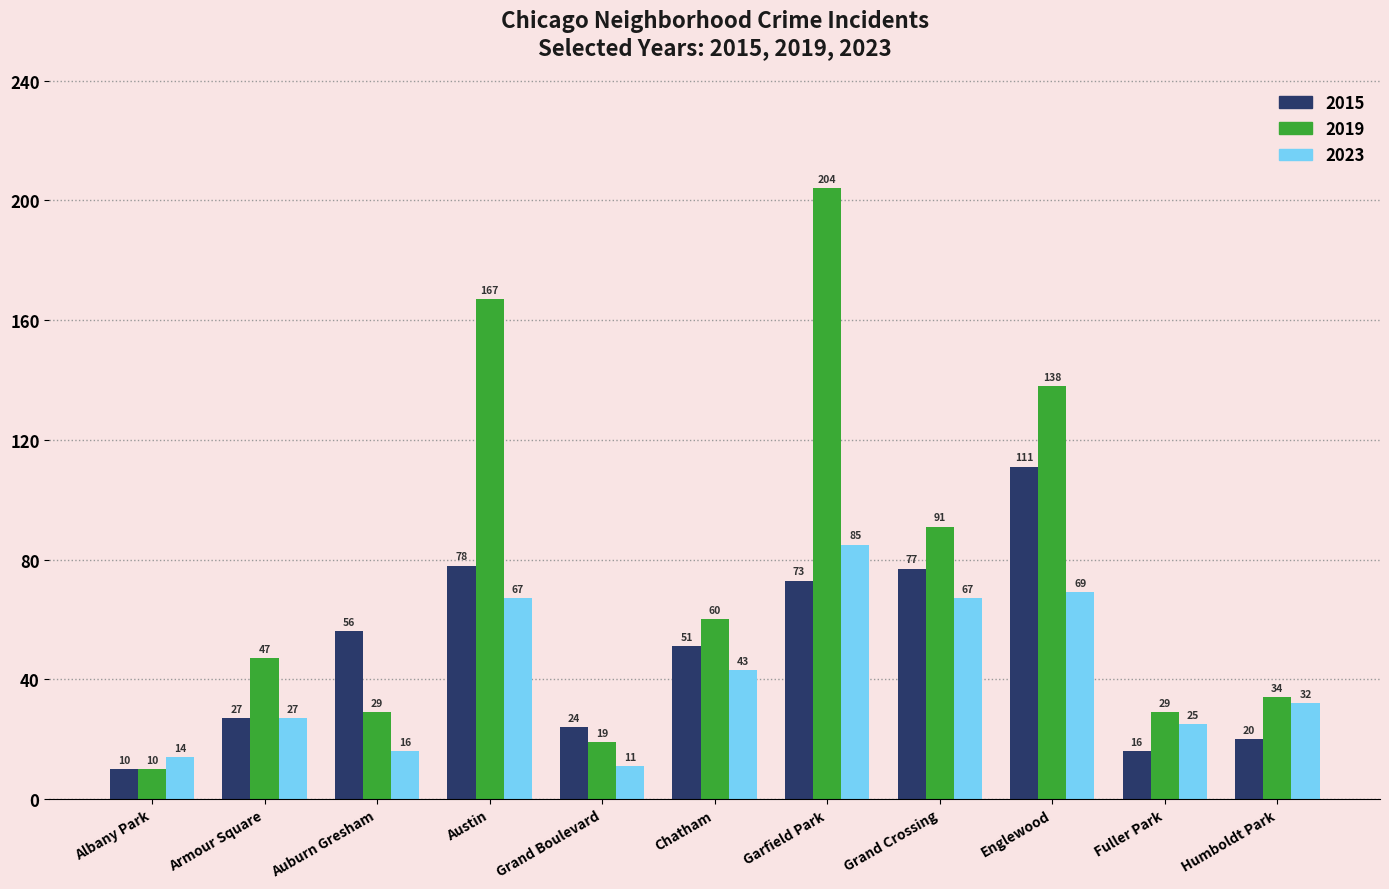

Reading left to right, transcribe all the data shown in this chart.

2015: 10	27	56	78	24	51	73	77	111	16	20
2019: 10	47	29	167	19	60	204	91	138	29	34
2023: 14	27	16	67	11	43	85	67	69	25	32